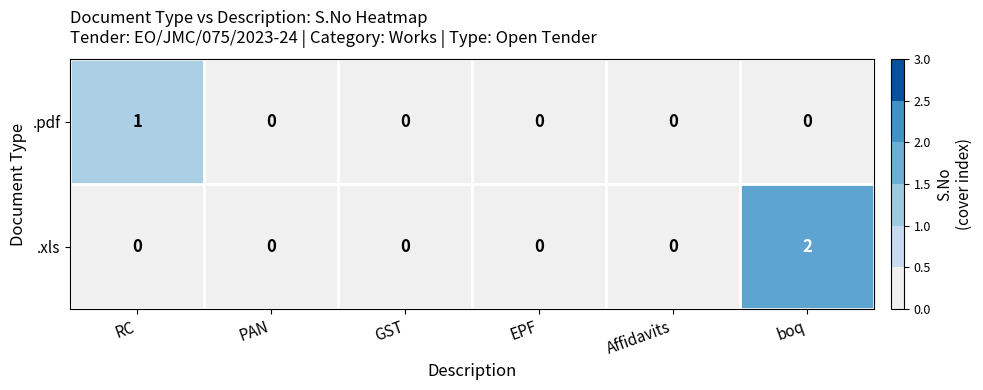

How many .pdf values are between 0 and 1?

6